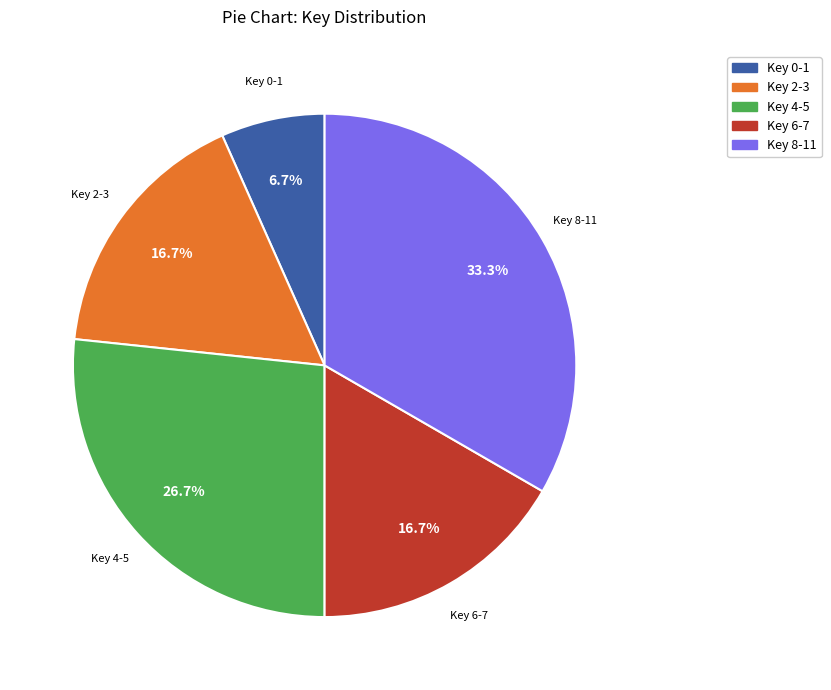

Is there any slice that represents more than half of the pie?

No